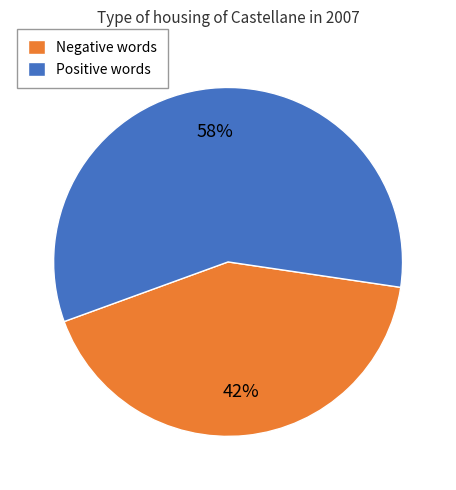

What is the ratio of the value at Negative words to the value at Positive words?

0.7